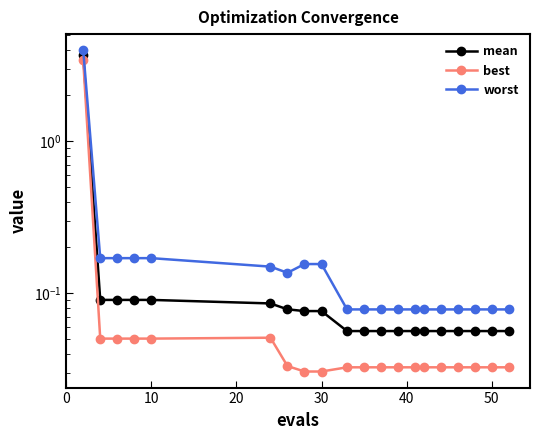

What is the total value across all series at 50?

0.2